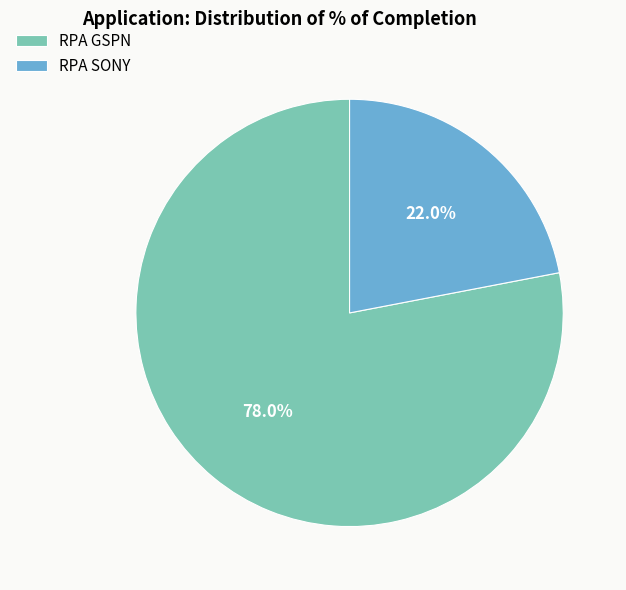

Is there a majority slice in this chart?

Yes